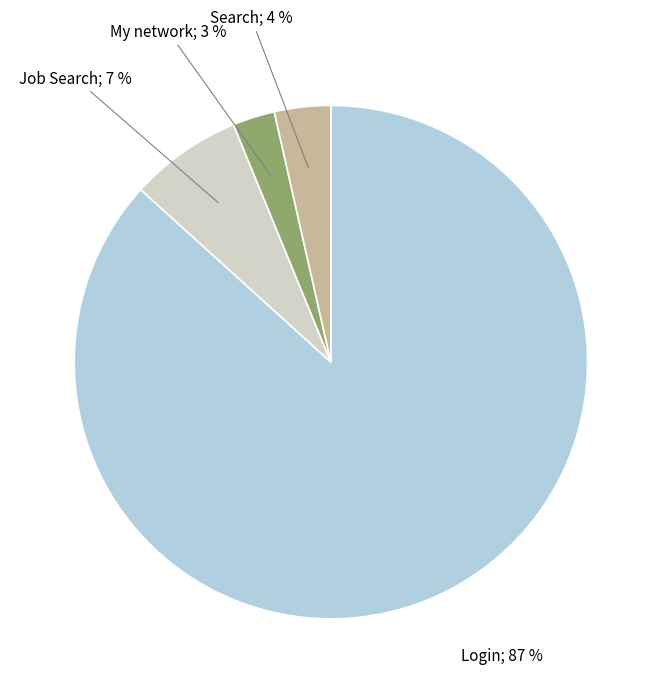

To the nearest percent, what is the average slice percentage?

25%